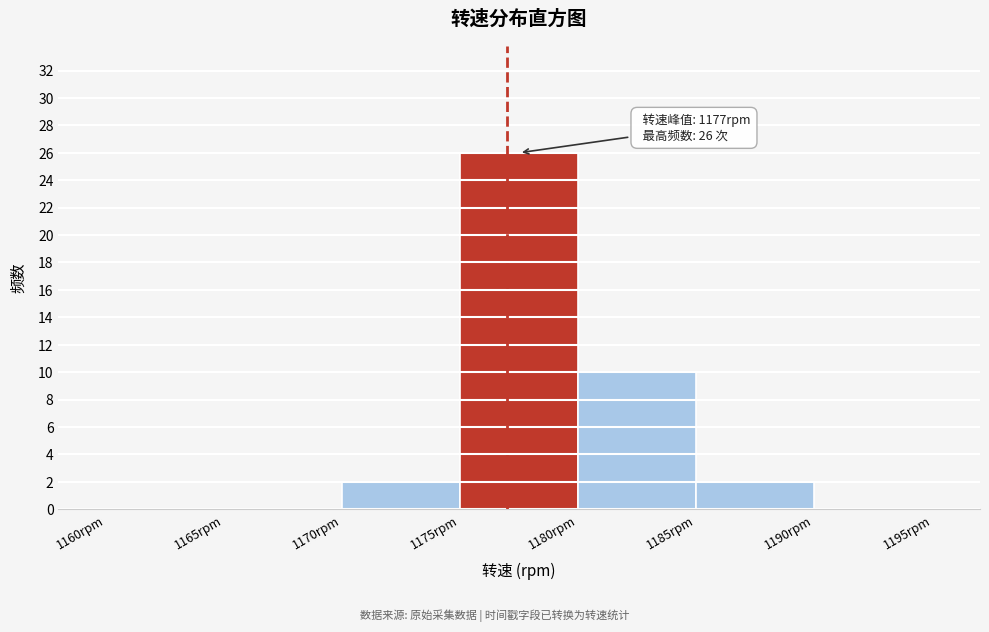

Over which range of the x-axis is the bar tallest?

1175 to 1180